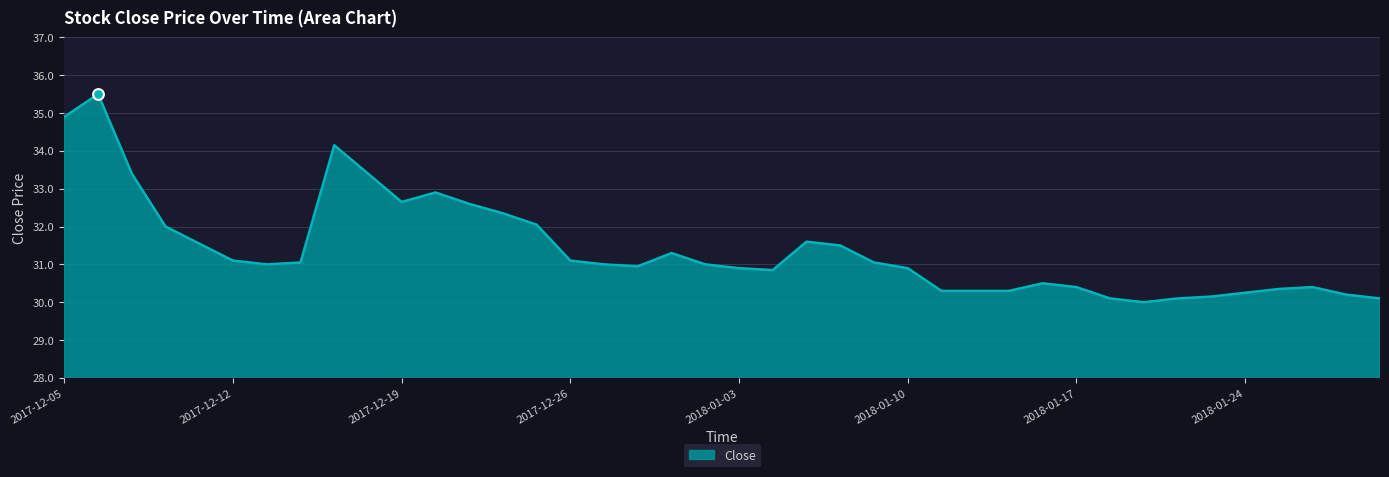

What is the difference between the maximum and minimum values?

5.5